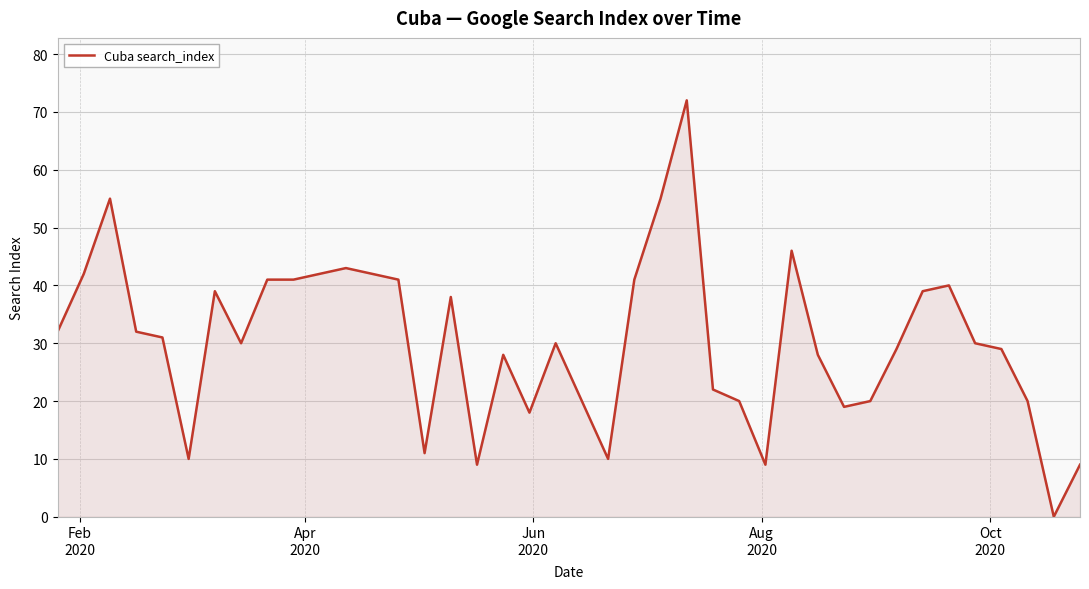

What is the difference between the maximum and minimum values?

72